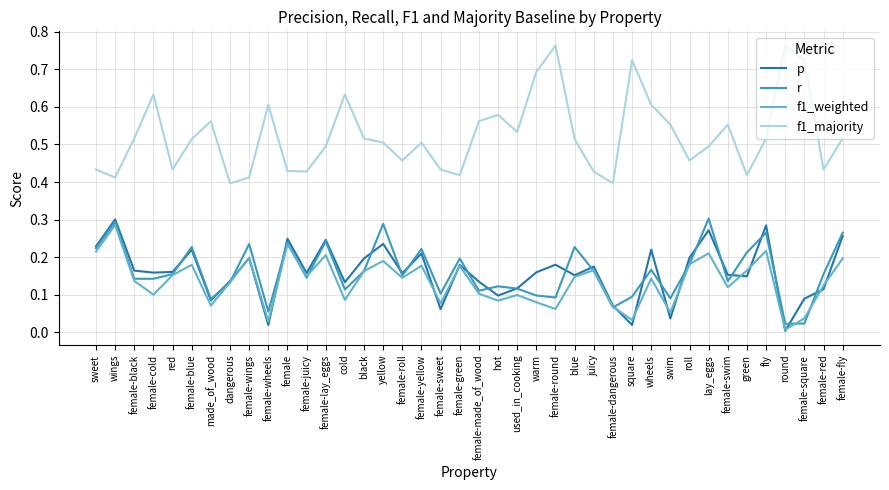

True or false: r has a value of 0.1 at green.

False